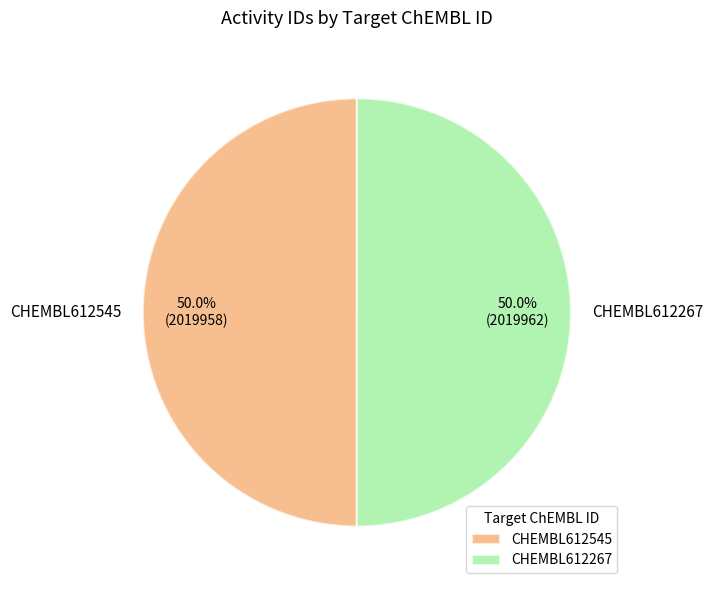

Count the number of slices in the pie.

2